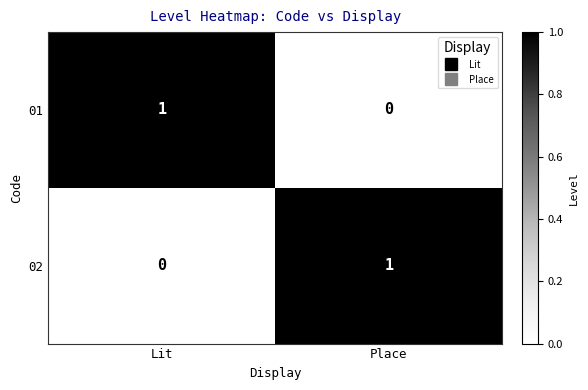

At which label is 02 closest to 0?

Lit